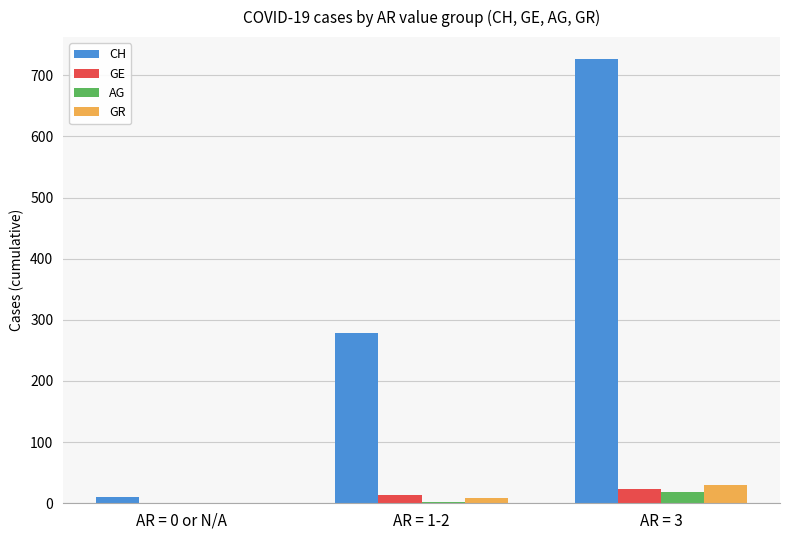

Which series has the largest total across all categories?

CH